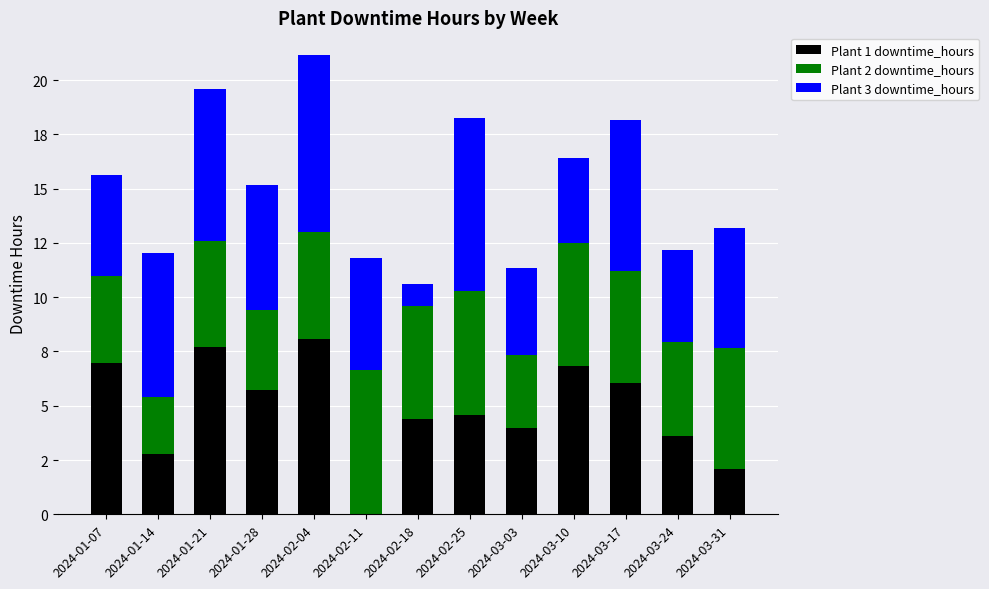

What position from the right is 2024-03-31?

1